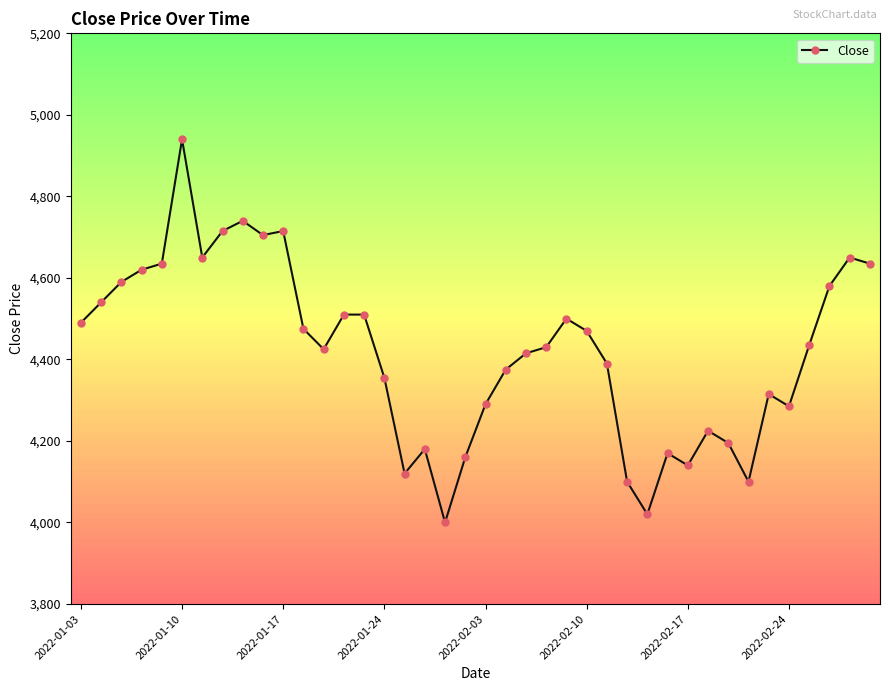

True or false: there are more than 1 points higher than both neighbors.

True